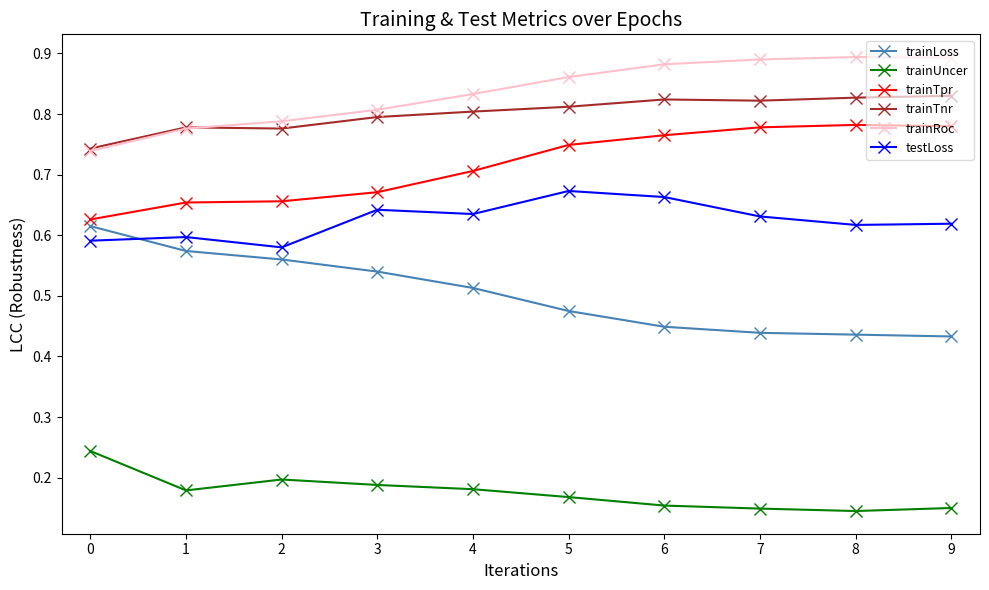

True or false: trainRoc has a value of 1.4 at 2.

False